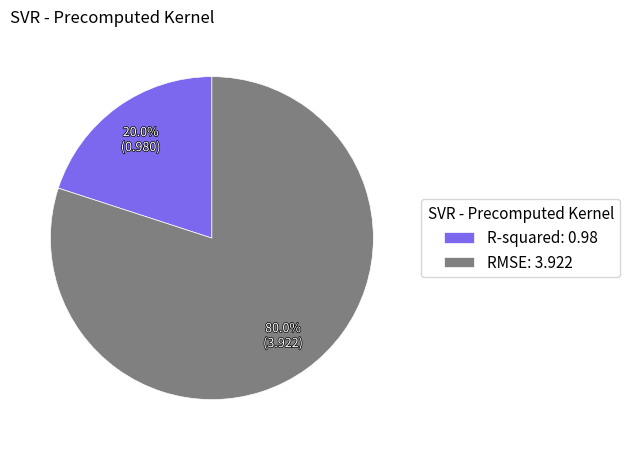

The R-squared slice represents 20% of the pie. True or false?

True